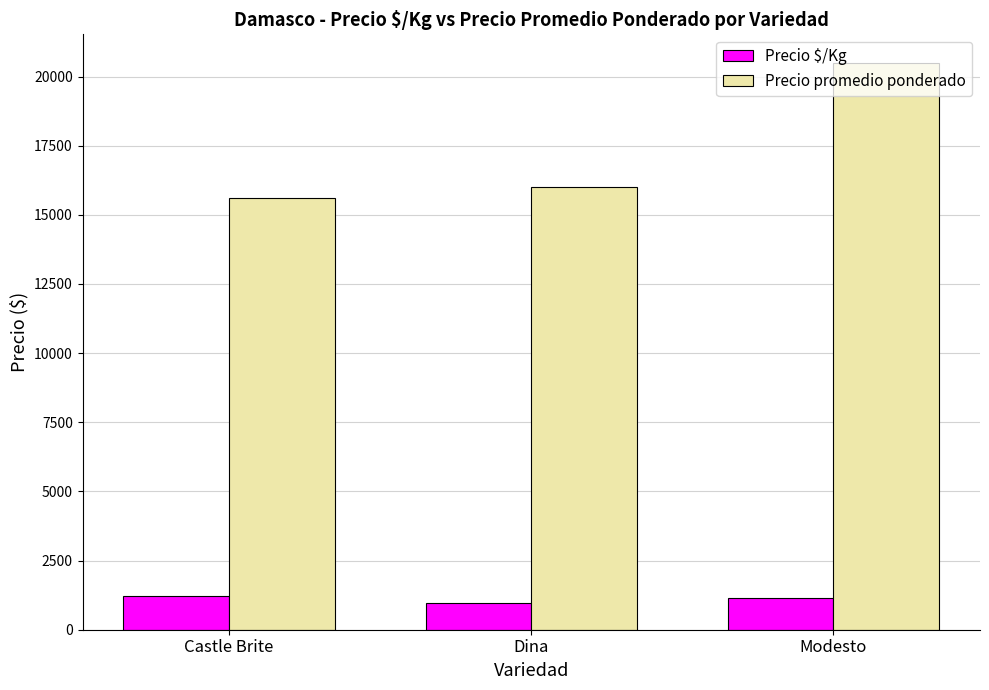

Where is Precio $/Kg nearest to the value 1099?

Modesto